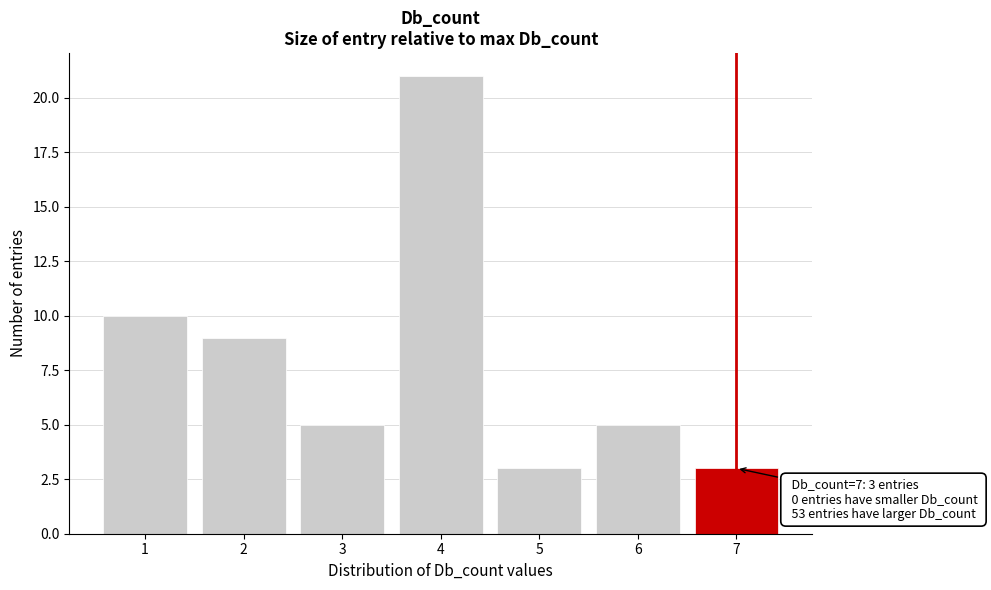

Reading right to left, list all the values displayed in this chart.

3	5	3	21	5	9	10